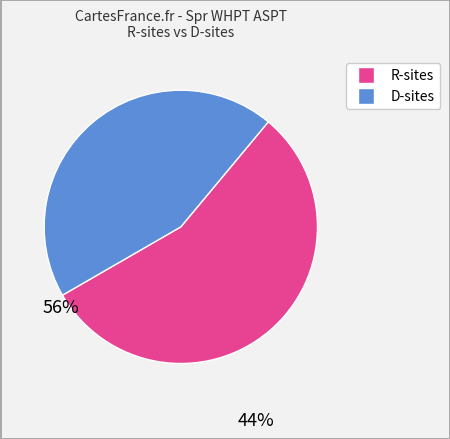

Is there any slice that represents more than half of the pie?

Yes